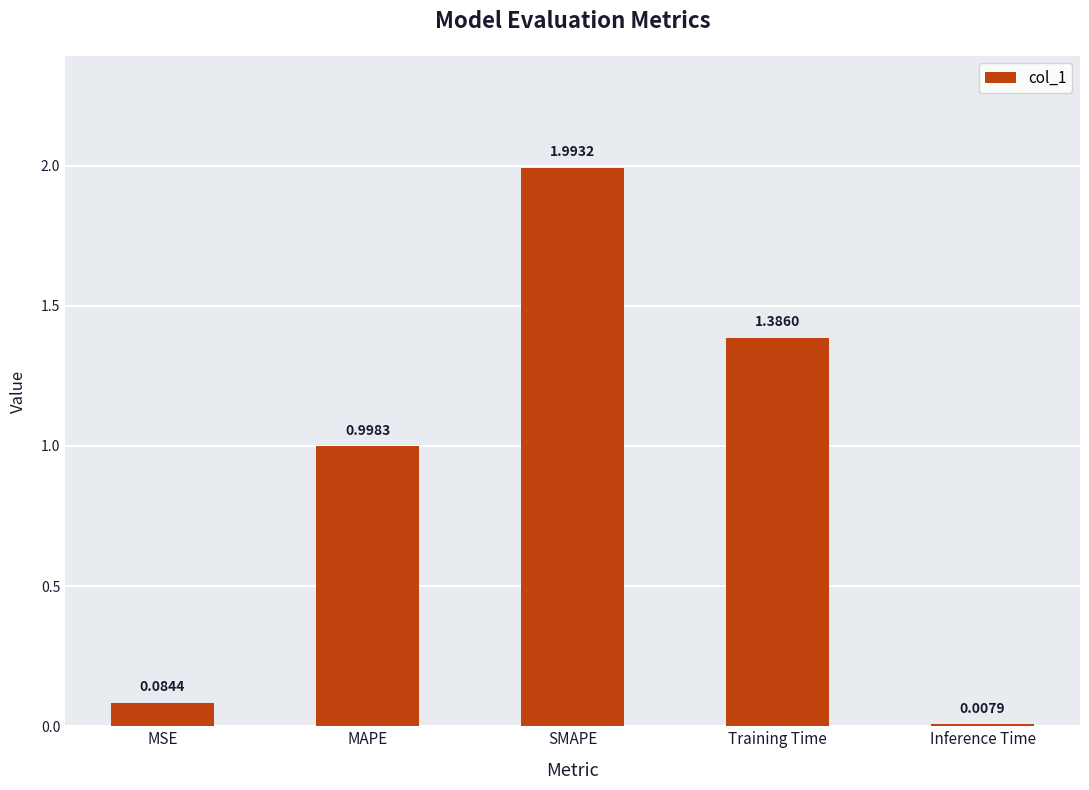

What is the greatest value displayed?

2.0